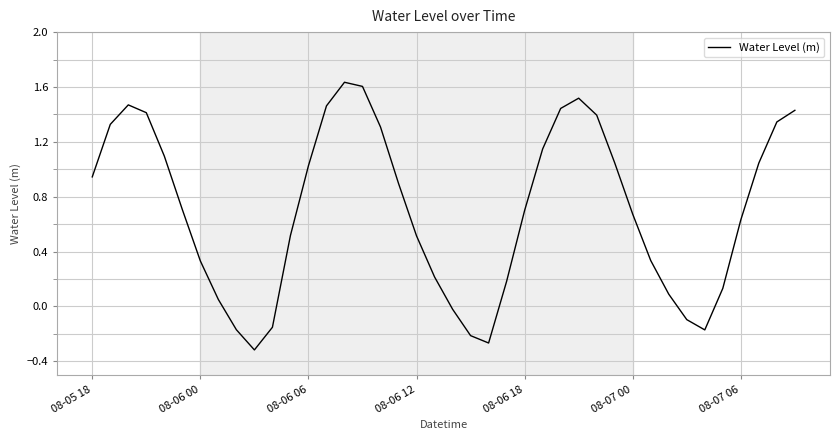

What is the average value?

0.7